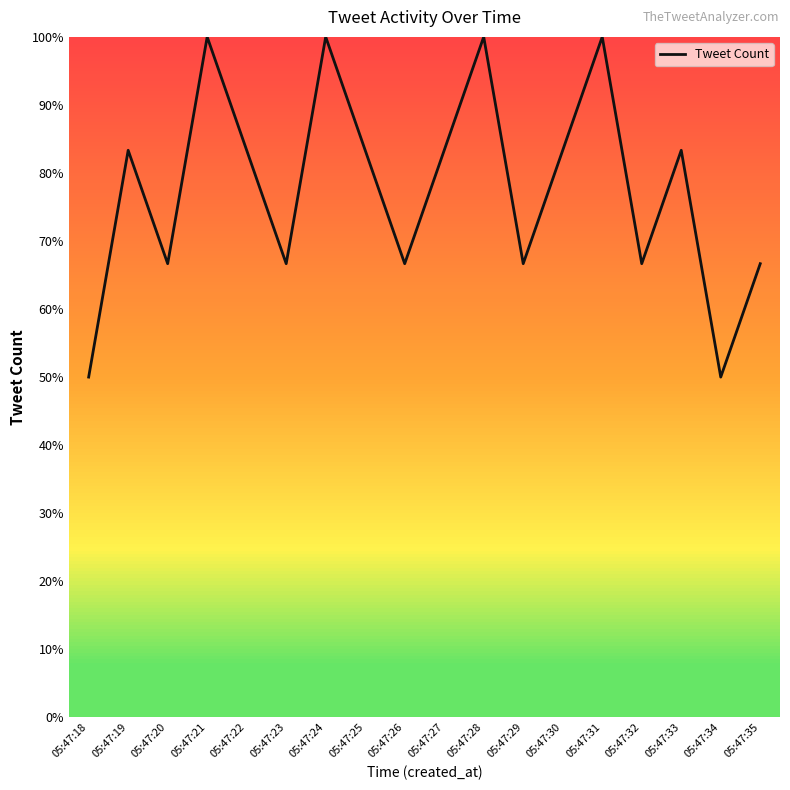

The value at 05:47:29 is 92.5. True or false?

False